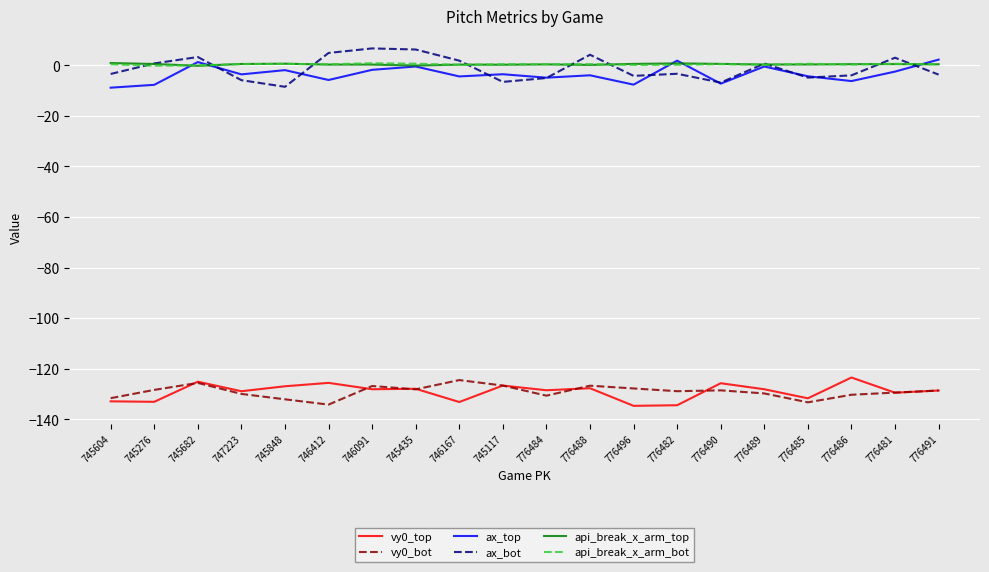

What is the maximum value for ax_bot?

6.6